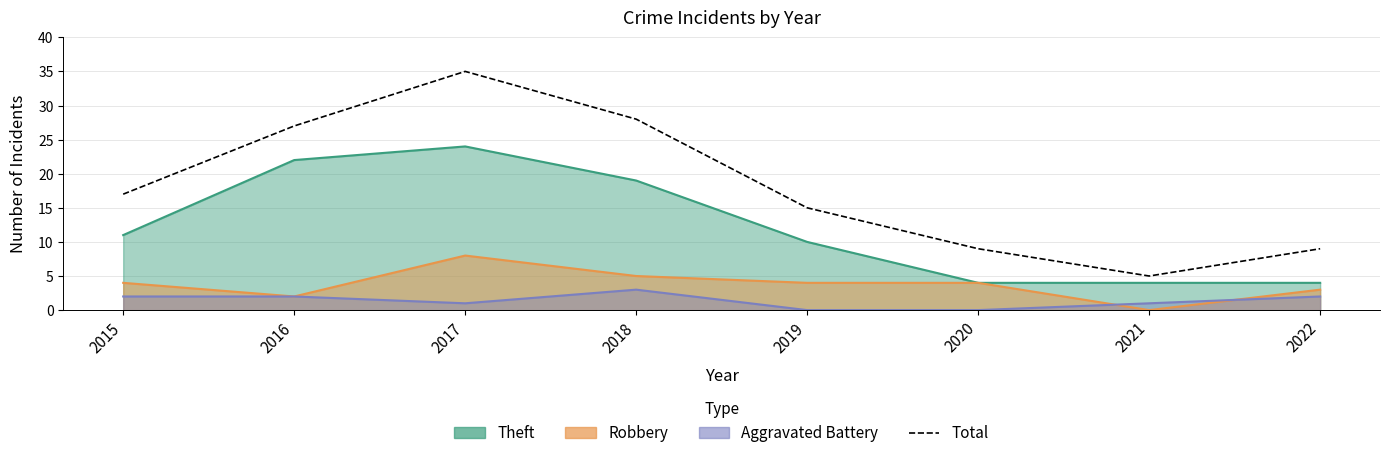

What is the change in value from 2016 to 2020?

-18